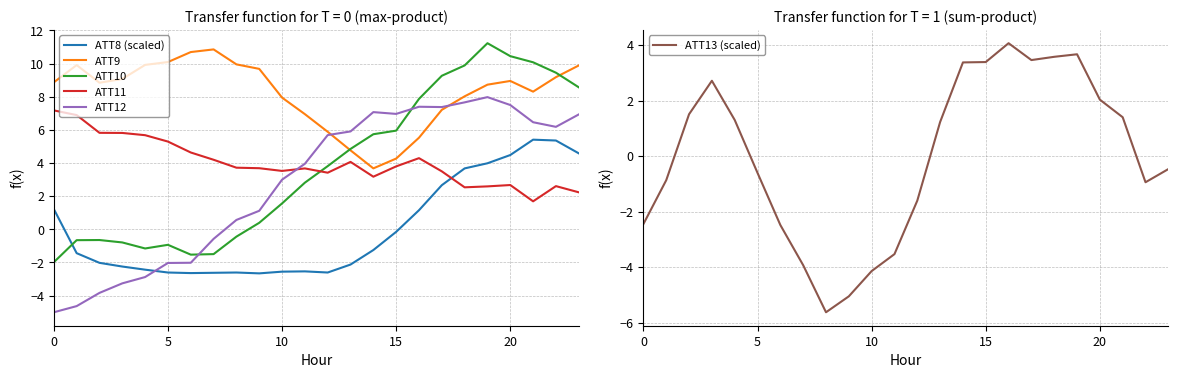

What is the difference between the maximum and minimum values in the ATT12 series?

13.0